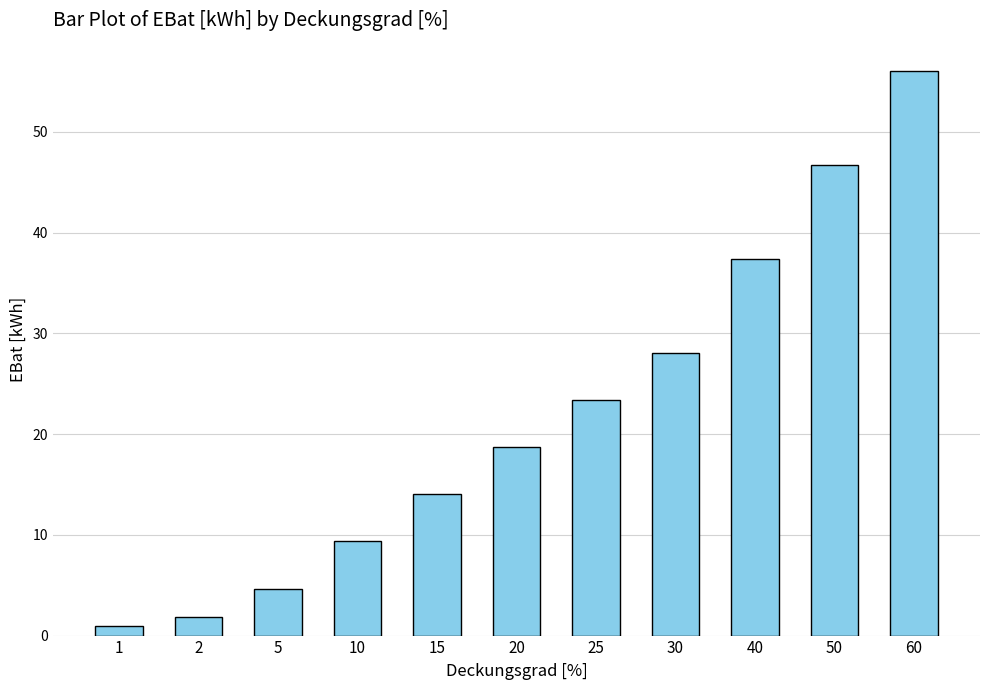

Reading left to right, extract all data points from this chart.

0.9	1.9	4.7	9.3	14.0	18.7	23.4	28.0	37.4	46.7	56.0